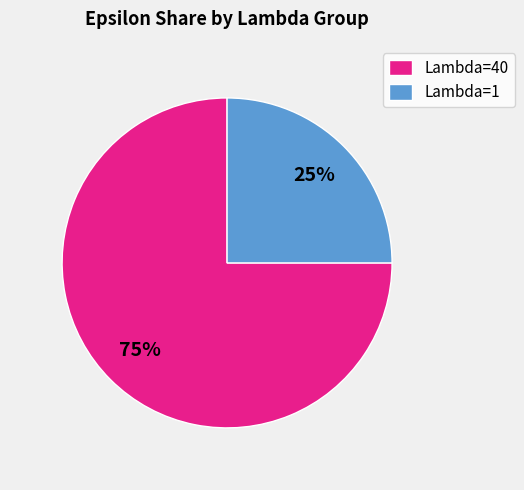

What is the smallest slice in the pie chart?

Lambda=1